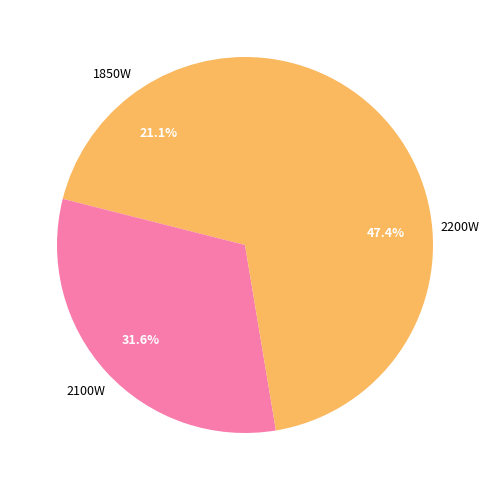

To the nearest percent, what is the average slice percentage?

33%